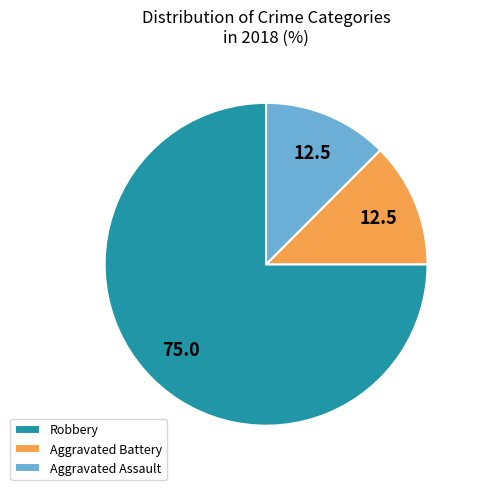

Combined, do Robbery and Aggravated Assault account for over 50%?

Yes